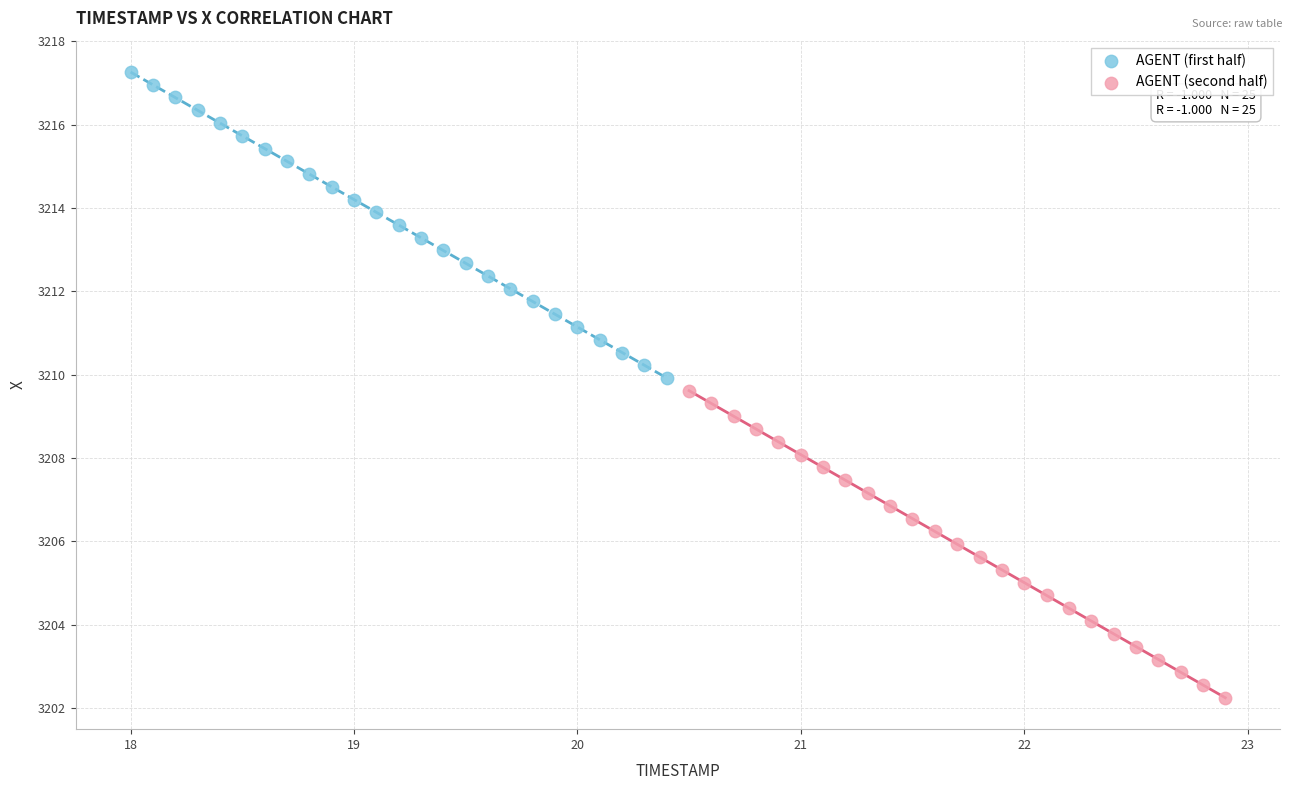

Which series contains the highest Y value?

AGENT (first half)